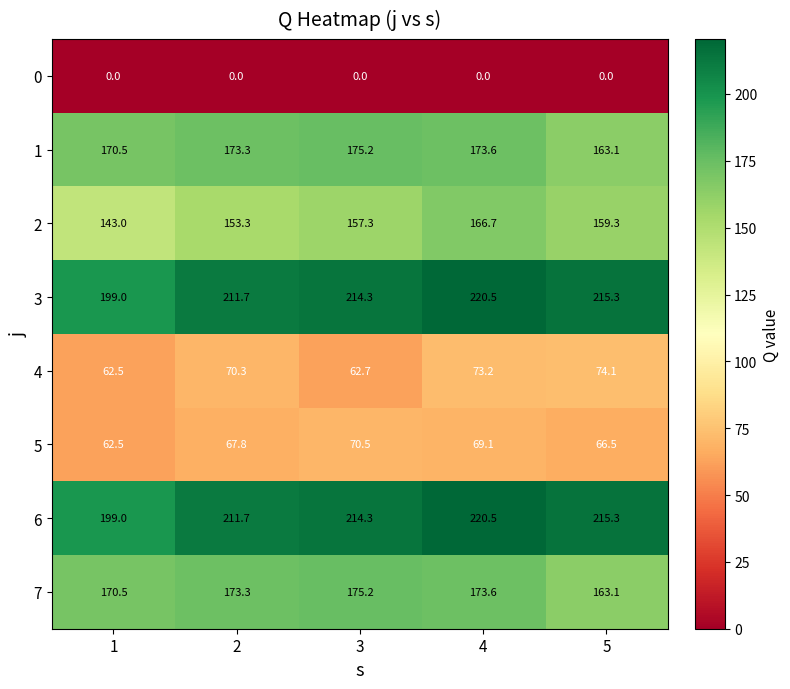

What is the difference between the maximum and minimum values in the 3 series?

21.5